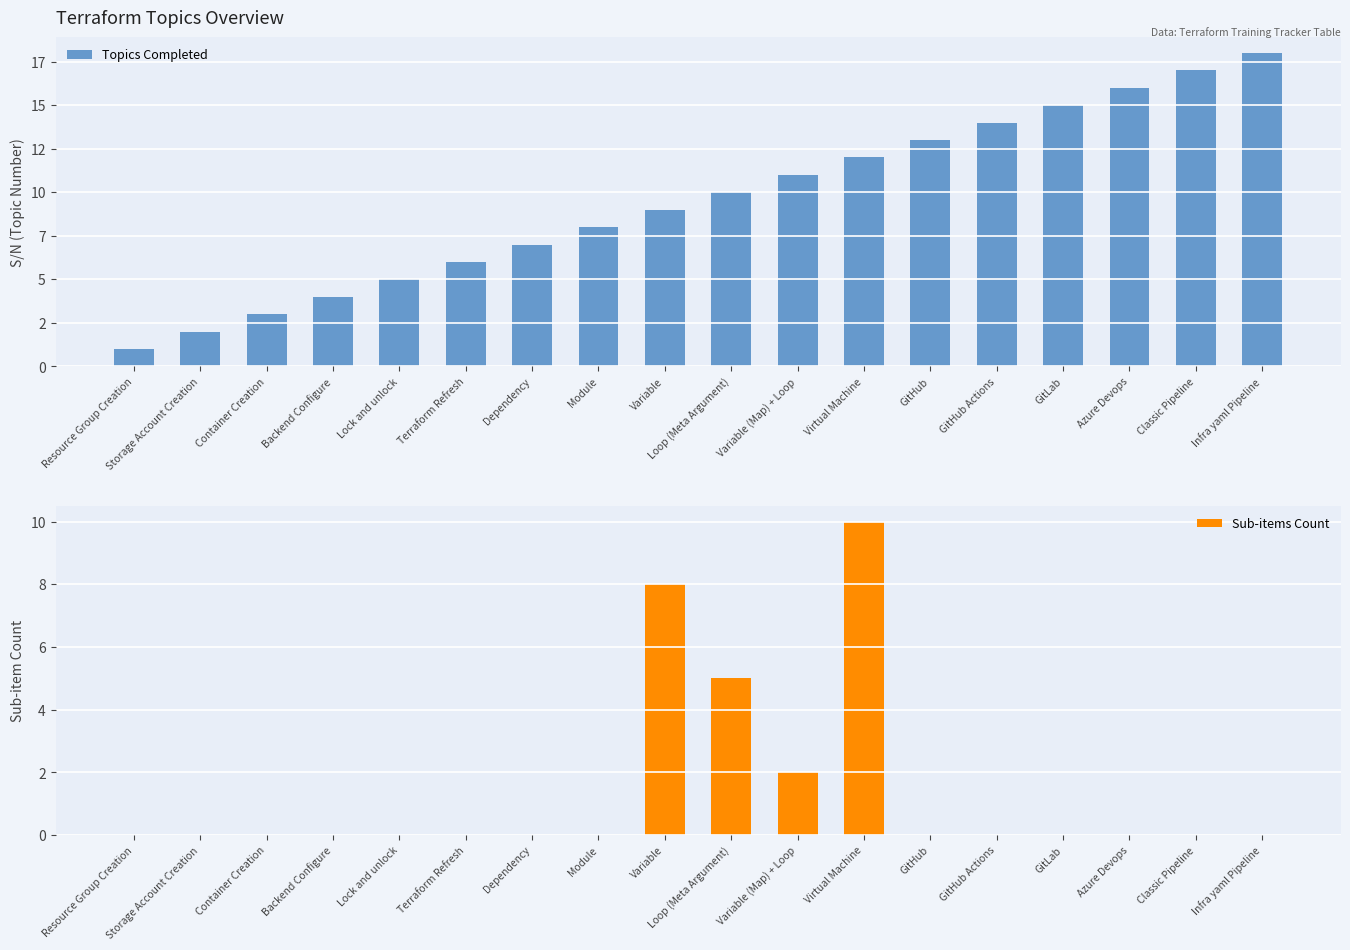

List the series in order of their overall mean, lowest first.

Sub-items Count, Topics Completed